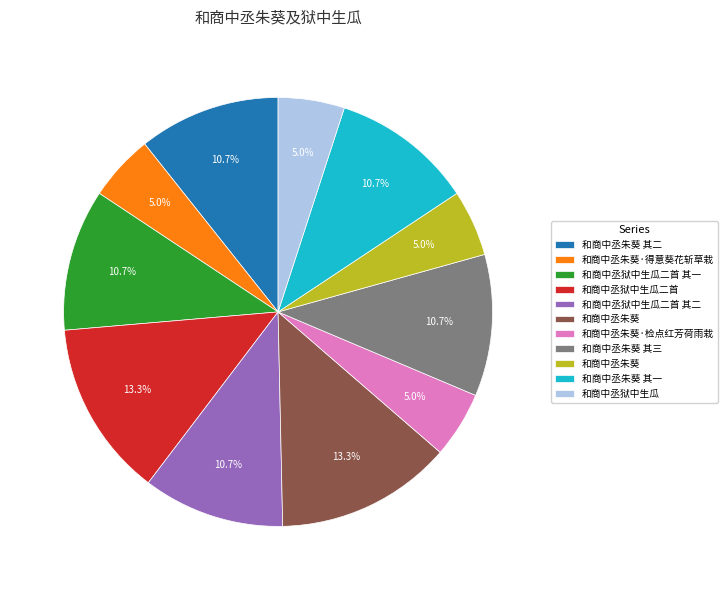

Does any single category account for the majority?

No